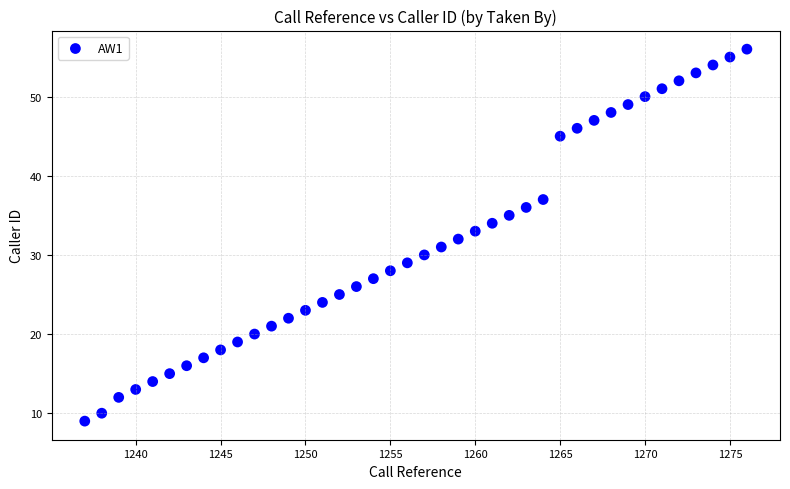

What is the range of X values (max minus min)?

39